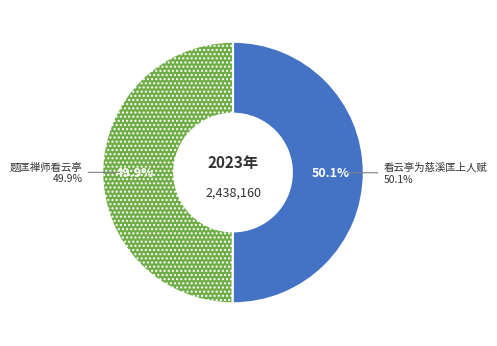

Rank the categories by value from highest to lowest.

看云亭为慈溪匡上人赋, 题匡禅师看云亭